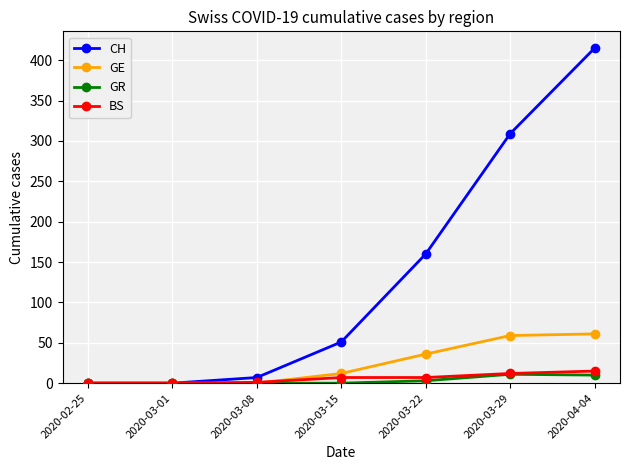

What is the highest value of the GR series?

11